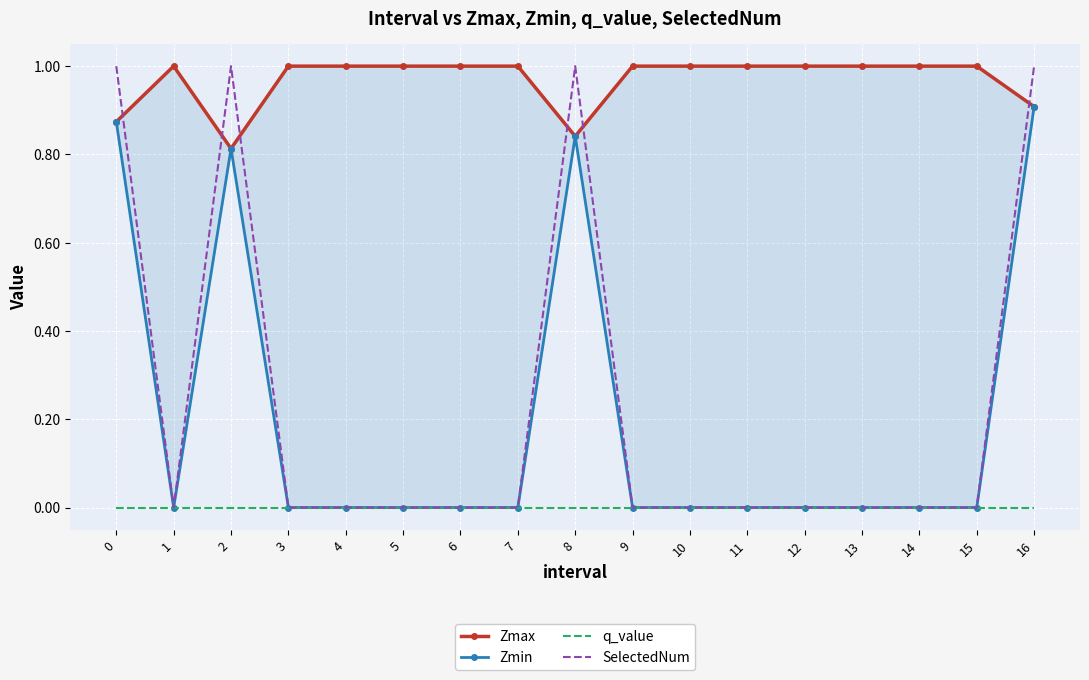

Which series has the largest total across all categories?

Zmax